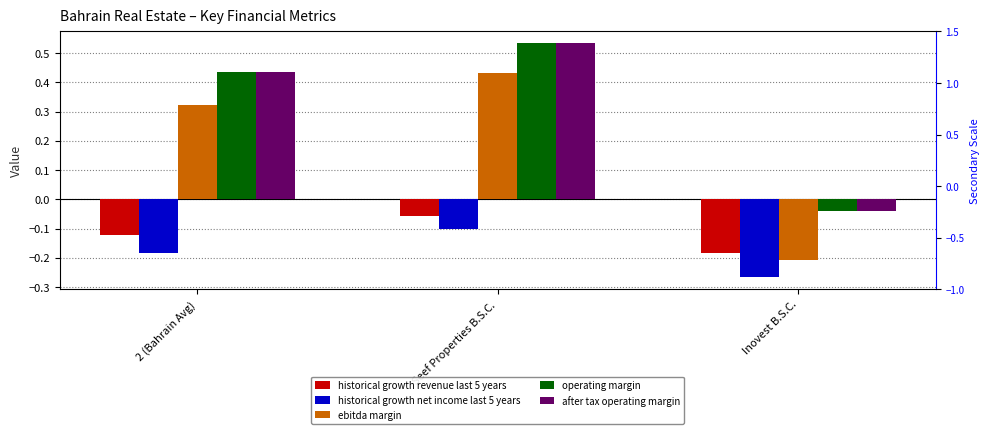

The historical growth net income last 5 years series shows -0.2 at 2 (Bahrain Avg). True or false?

True